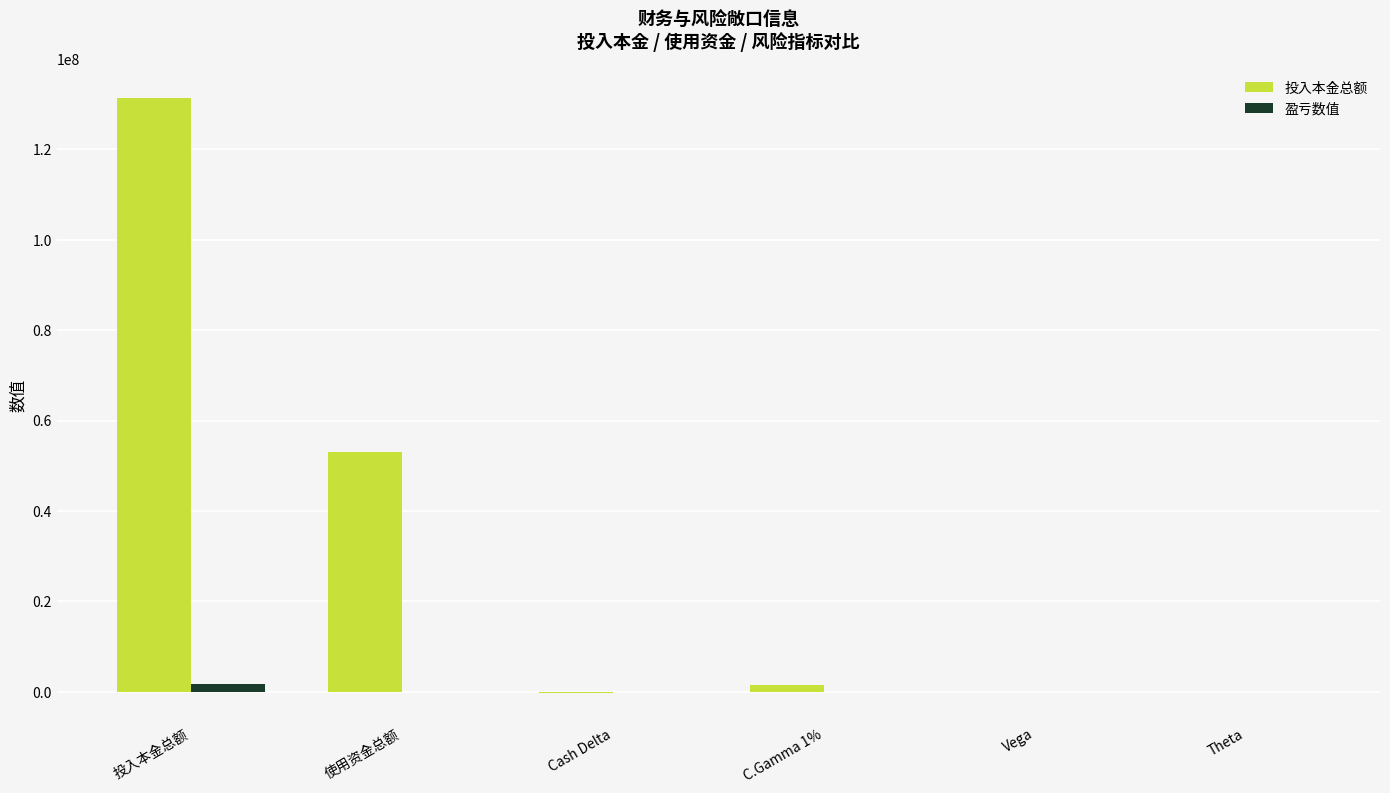

Between 使用资金总额 and Cash Delta, which series saw the biggest shift?

投入本金总额